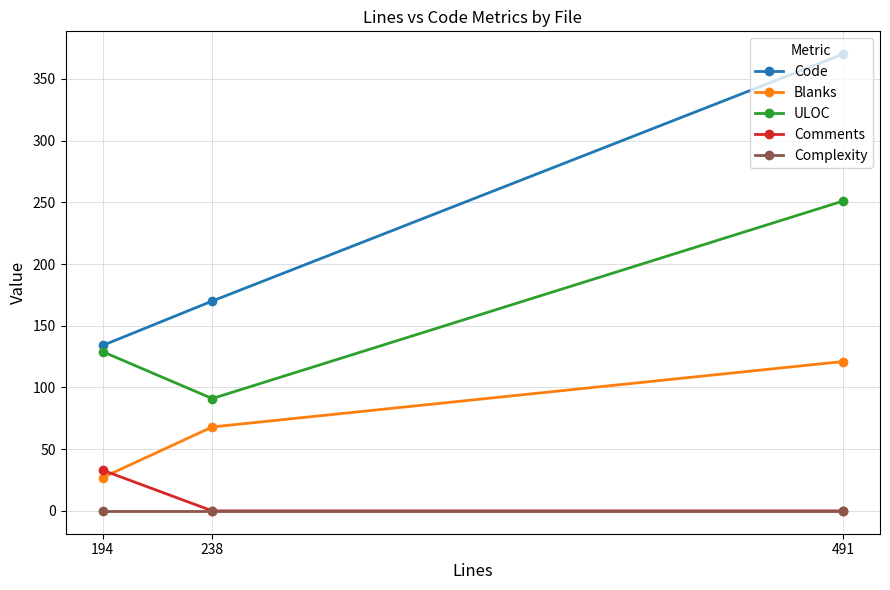

Reading right to left, transcribe all the data shown in this chart.

Code: 491=370	238=170	194=134
Blanks: 491=121	238=68	194=27
ULOC: 491=251	238=91	194=129
Comments: 491=0	238=0	194=33
Complexity: 491=0	238=0	194=0